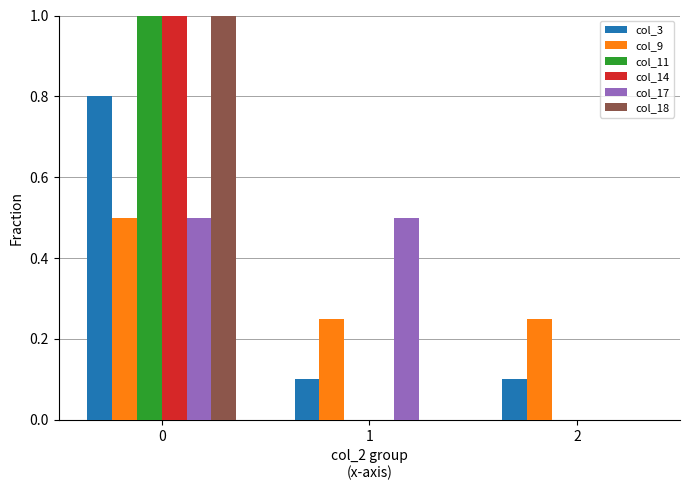

What is the sum of all col_11 values?

1.0